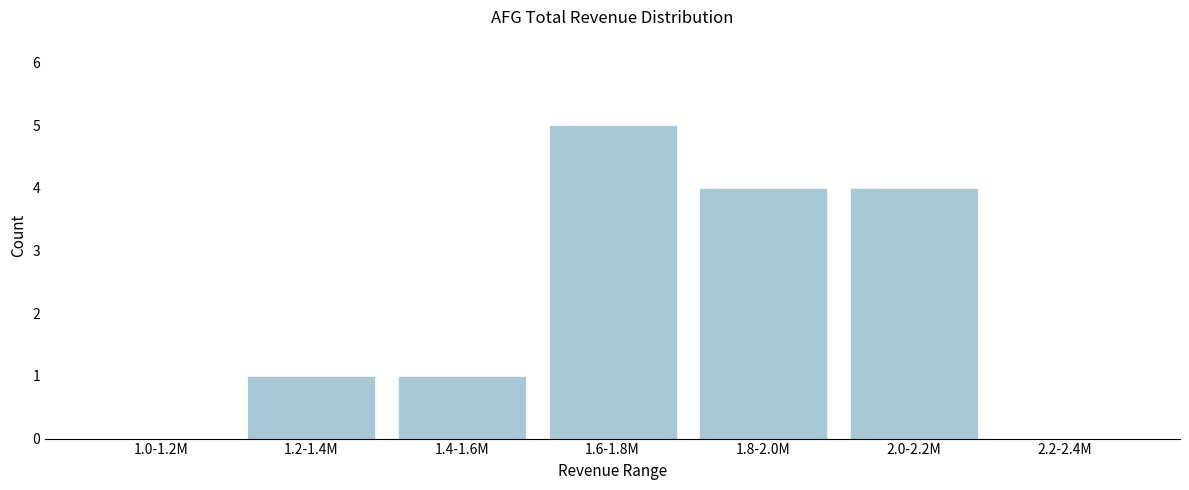

Reading right to left, list all the values displayed in this chart.

2.2-2.4M=0	2.0-2.2M=4	1.8-2.0M=4	1.6-1.8M=5	1.4-1.6M=1	1.2-1.4M=1	1.0-1.2M=0